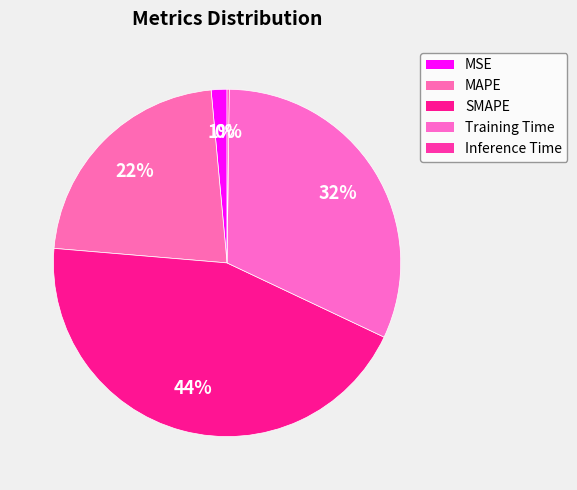

How many slices are in this pie chart?

5